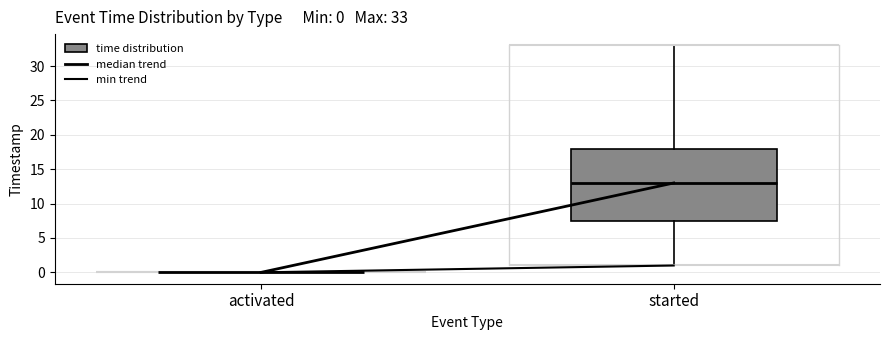

Comparing the boxes themselves (not the whiskers), which one is the tallest?

started